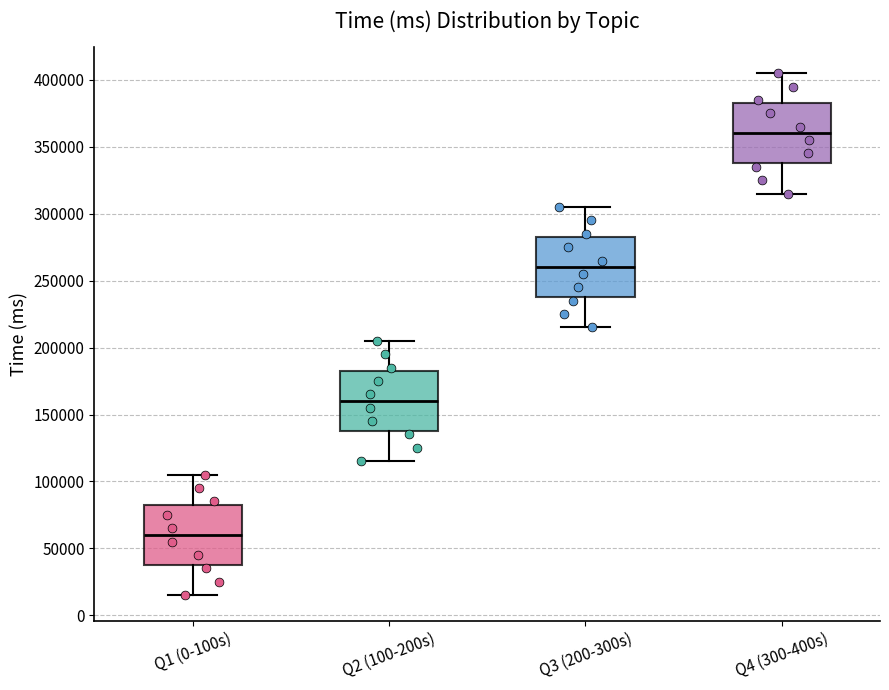

Where is the upper edge of the box for Q4 (300-400s) on the y-axis? The values are not printed on the chart, so give them approximately, as read against the axis.

385000